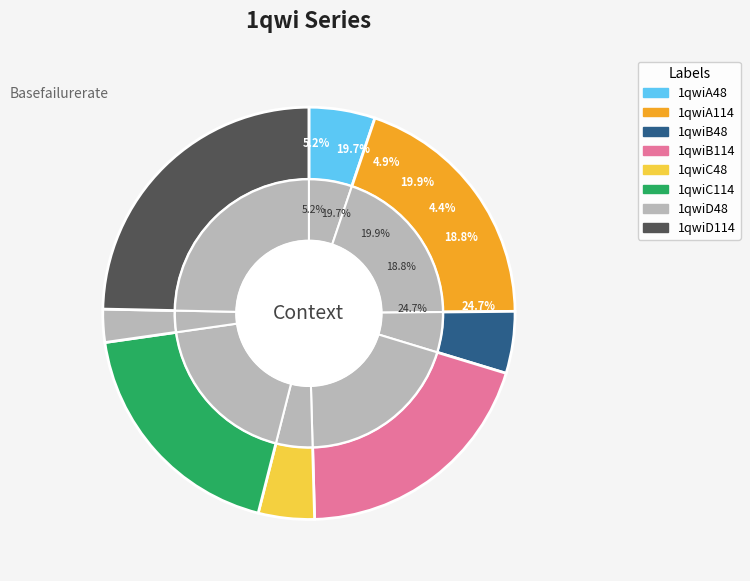

How many slices are in this pie chart?

8